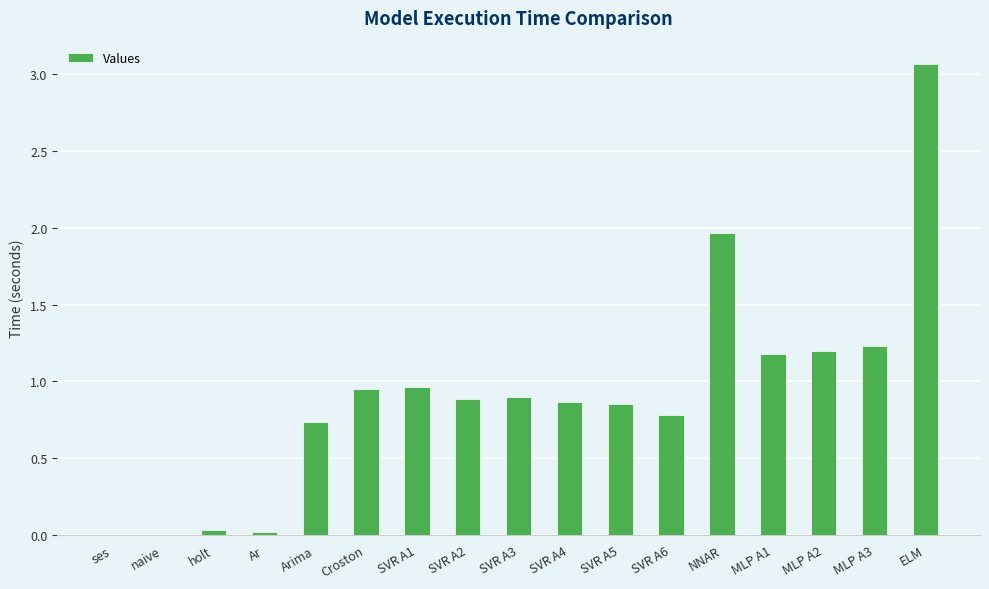

The chart shows a value of 0.9 at SVR A3. True or false?

True